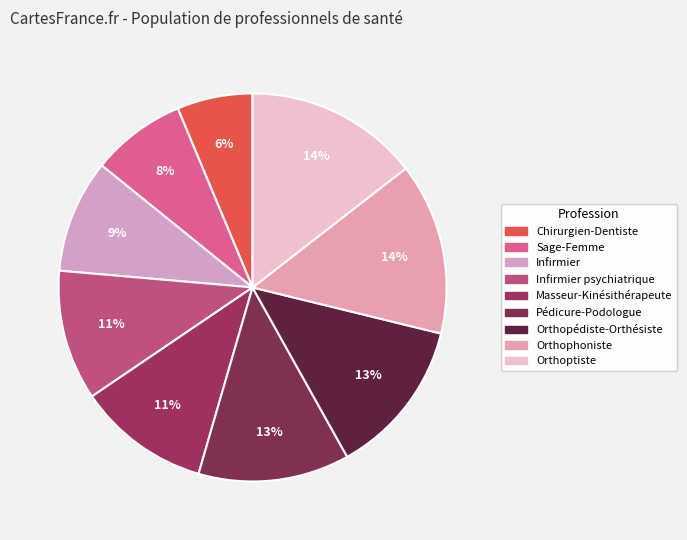

Does Orthoptiste represent more than half of the total?

No